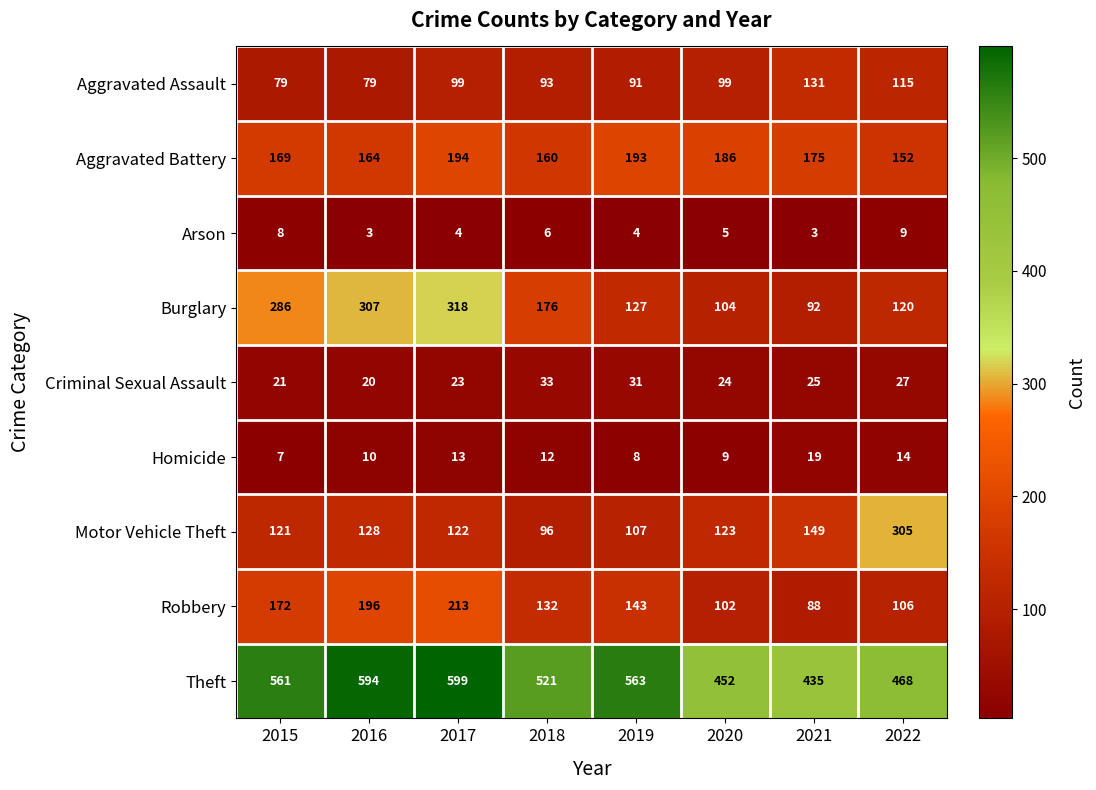

Which series changed the most between 2015 and 2016?

Theft